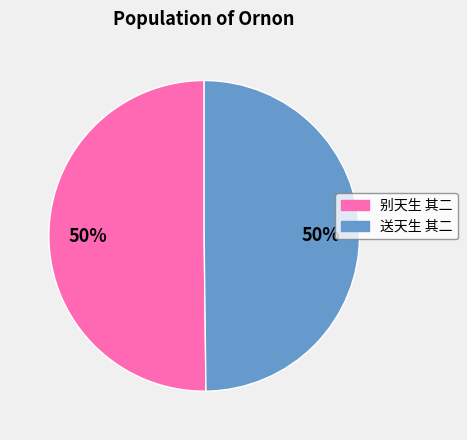

To the nearest percent, what portion does 送天生 其二 represent?

50%